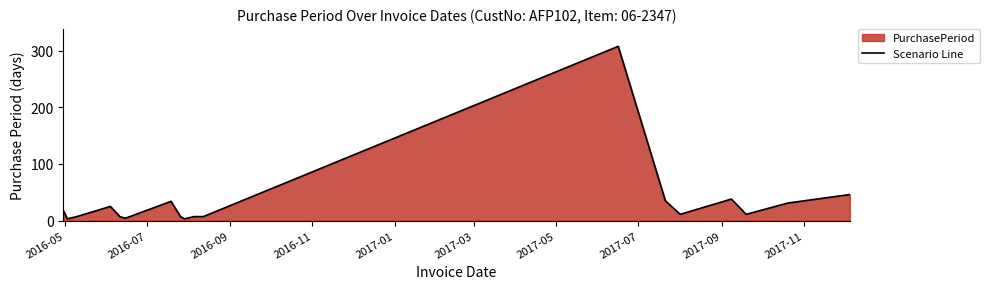

What is the greatest value displayed?

308